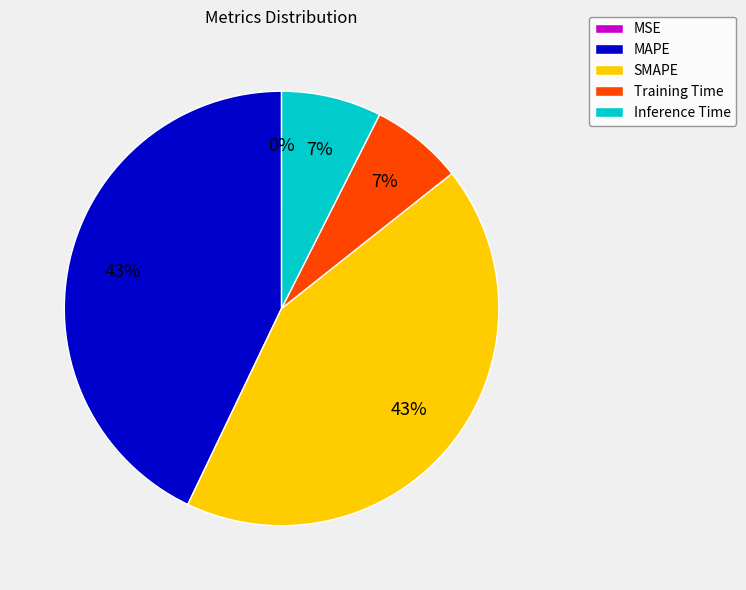

Between Training Time and MAPE, which is larger?

MAPE